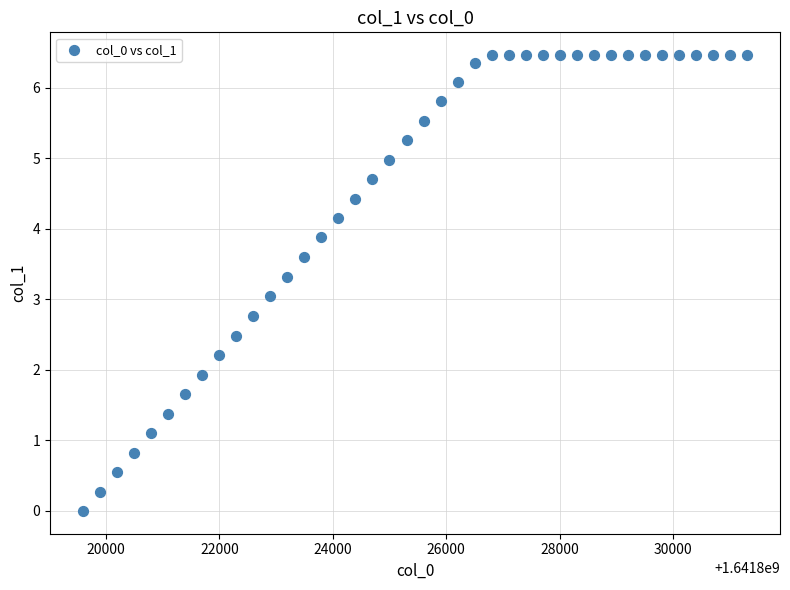

What is the range of Y values (max minus min)?

6.5